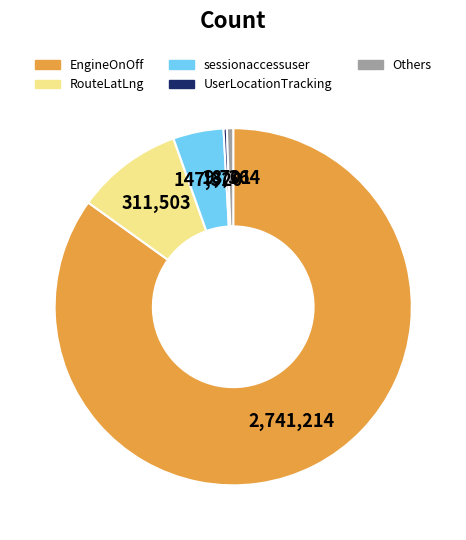

Is there a majority slice in this chart?

Yes